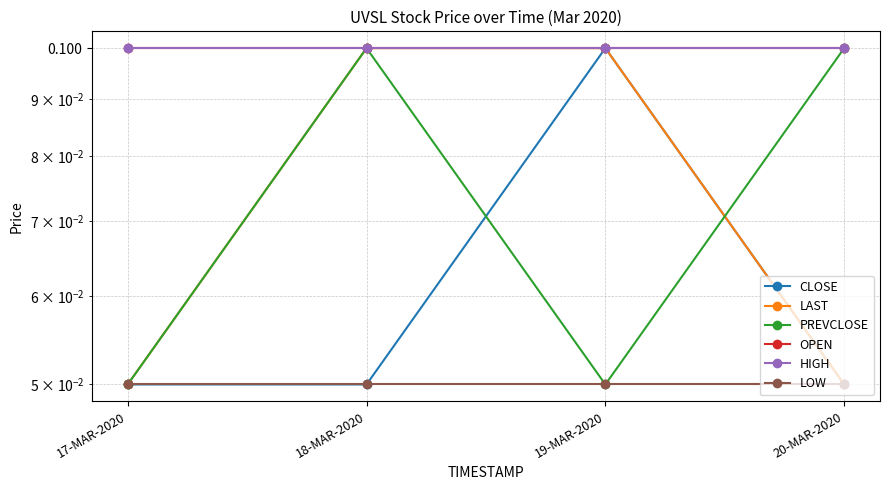

Reading right to left, extract all data points from this chart.

CLOSE: 20-MAR-2020=0.1	19-MAR-2020=0.1	18-MAR-2020=0.1	17-MAR-2020=0.1
LAST: 20-MAR-2020=0.1	19-MAR-2020=0.1	18-MAR-2020=0.1	17-MAR-2020=0.1
PREVCLOSE: 20-MAR-2020=0.1	19-MAR-2020=0.1	18-MAR-2020=0.1	17-MAR-2020=0.1
OPEN: 20-MAR-2020=0.1	19-MAR-2020=0.1	18-MAR-2020=0.1	17-MAR-2020=0.1
HIGH: 20-MAR-2020=0.1	19-MAR-2020=0.1	18-MAR-2020=0.1	17-MAR-2020=0.1
LOW: 20-MAR-2020=0.1	19-MAR-2020=0.1	18-MAR-2020=0.1	17-MAR-2020=0.1